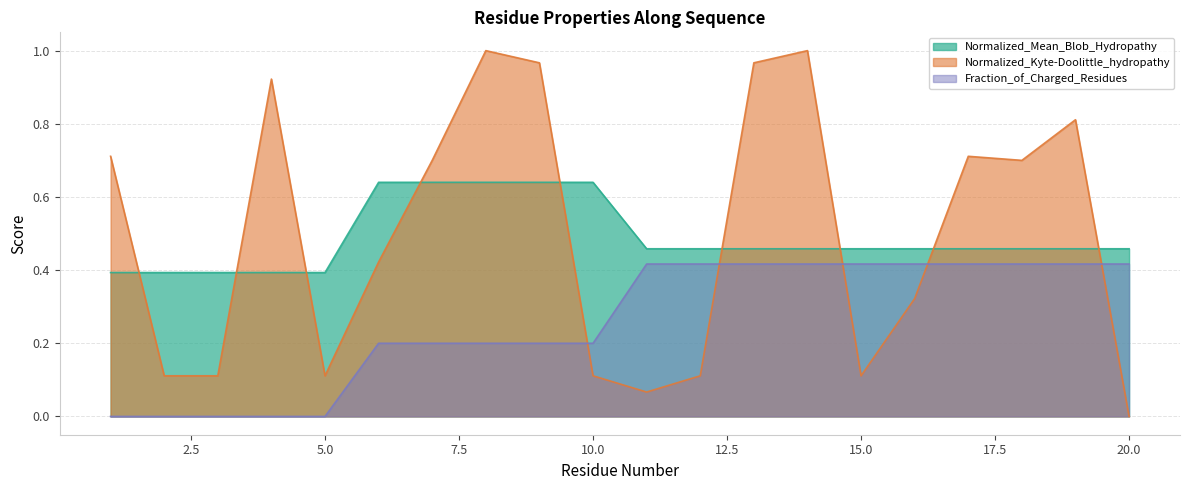

How many categories are shown in the chart?

20